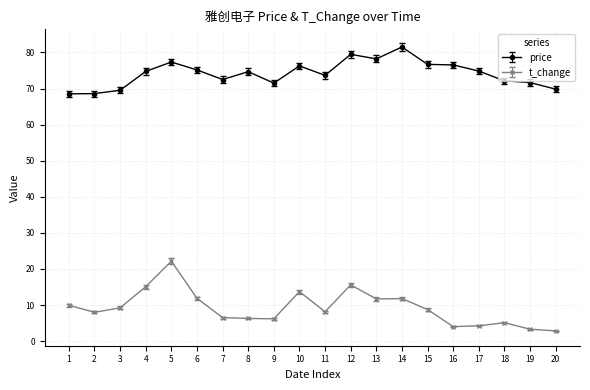

What is the value of the t_change point at the 7th from the left?

6.5